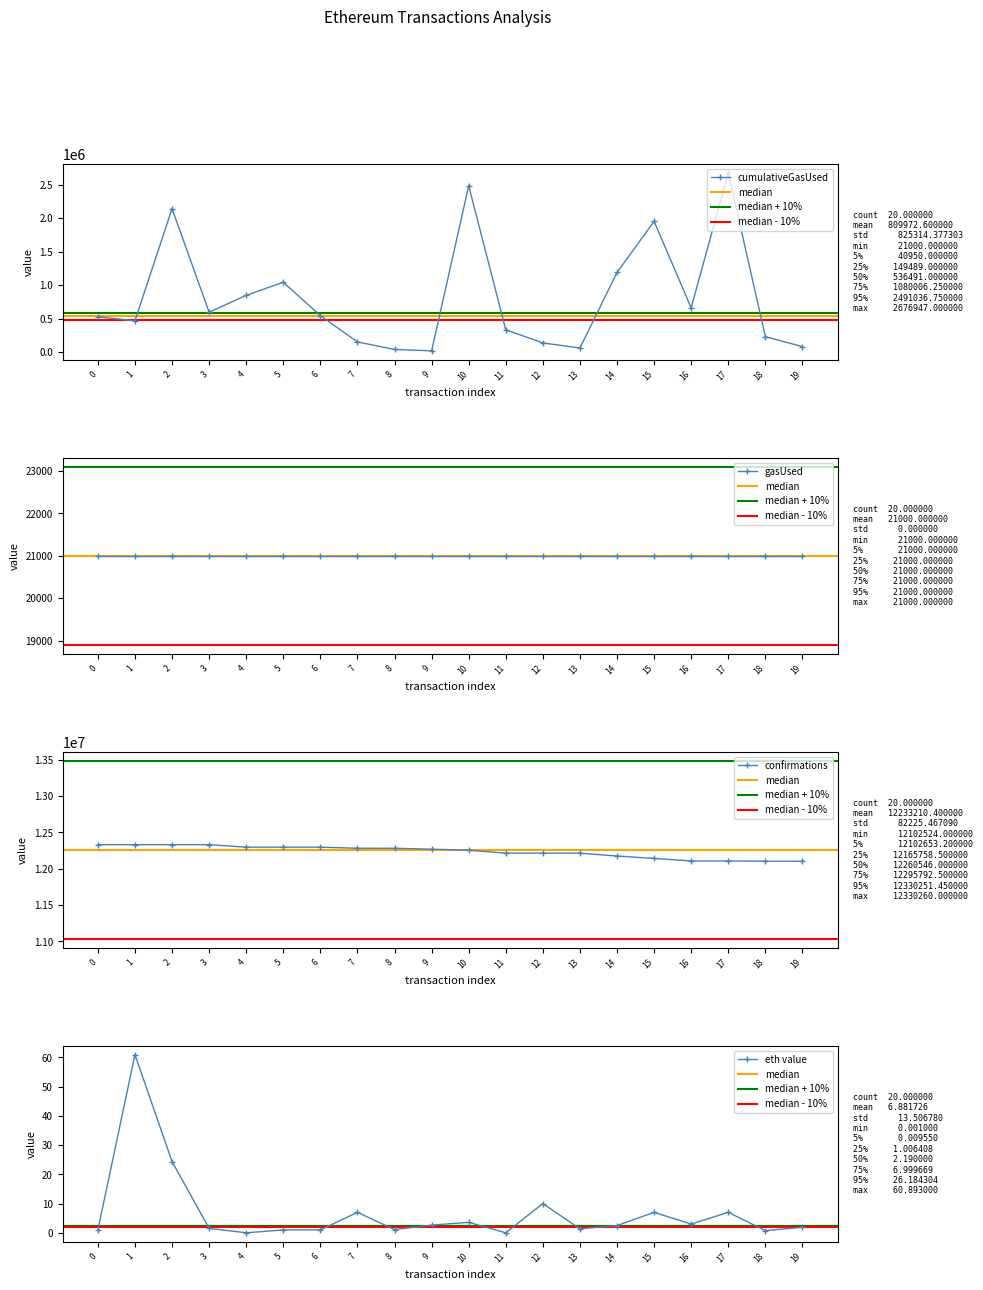

The eth value series shows 18.8 at 1. True or false?

False